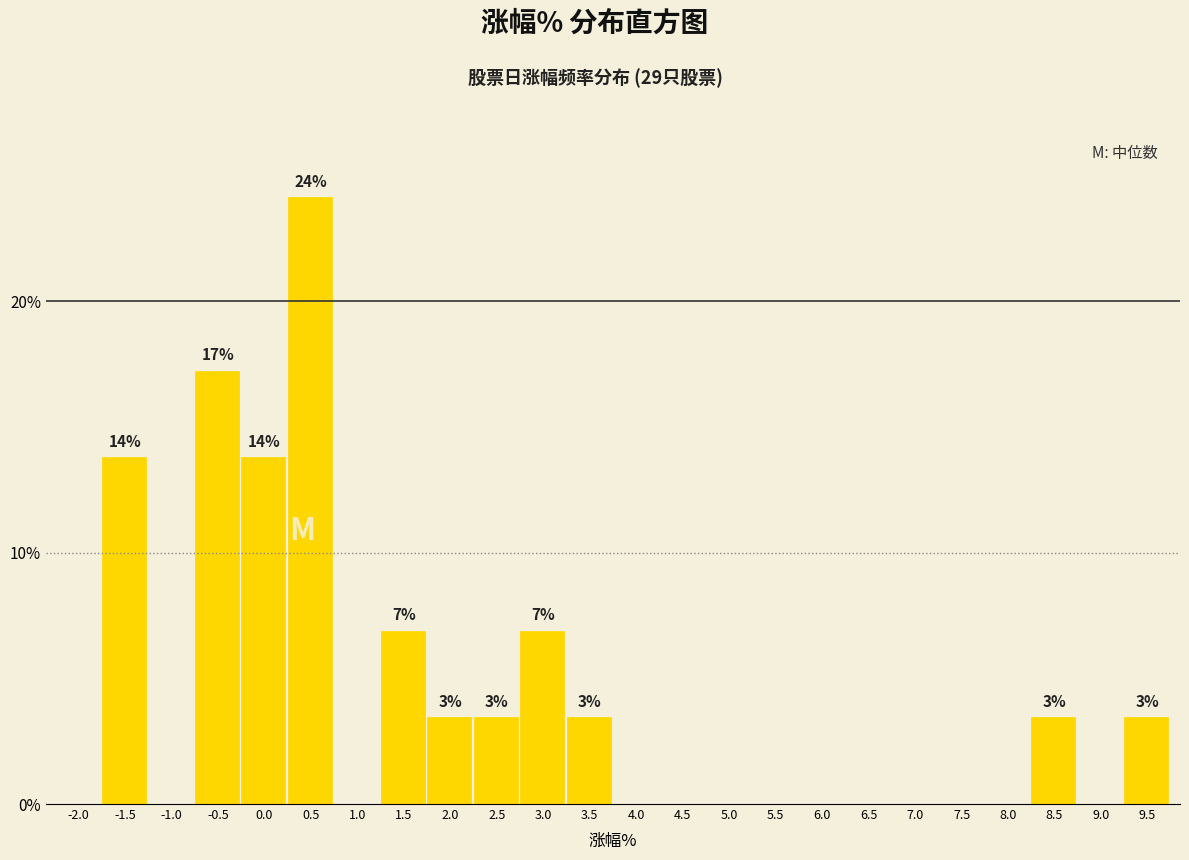

Reading right to left, list all the values displayed in this chart.

9.5=3.4	9.0=0.0	8.5=3.4	8.0=0.0	7.5=0.0	7.0=0.0	6.5=0.0	6.0=0.0	5.5=0.0	5.0=0.0	4.5=0.0	4.0=0.0	3.5=3.4	3.0=6.9	2.5=3.4	2.0=3.4	1.5=6.9	1.0=0.0	0.5=24.1	0.0=13.8	-0.5=17.2	-1.0=0.0	-1.5=13.8	-2.0=0.0